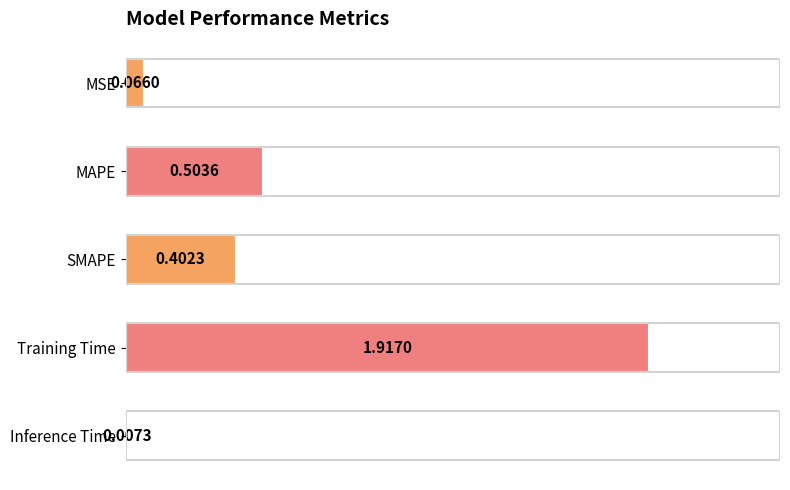

What is the label of the 2nd bar from the top?

MAPE